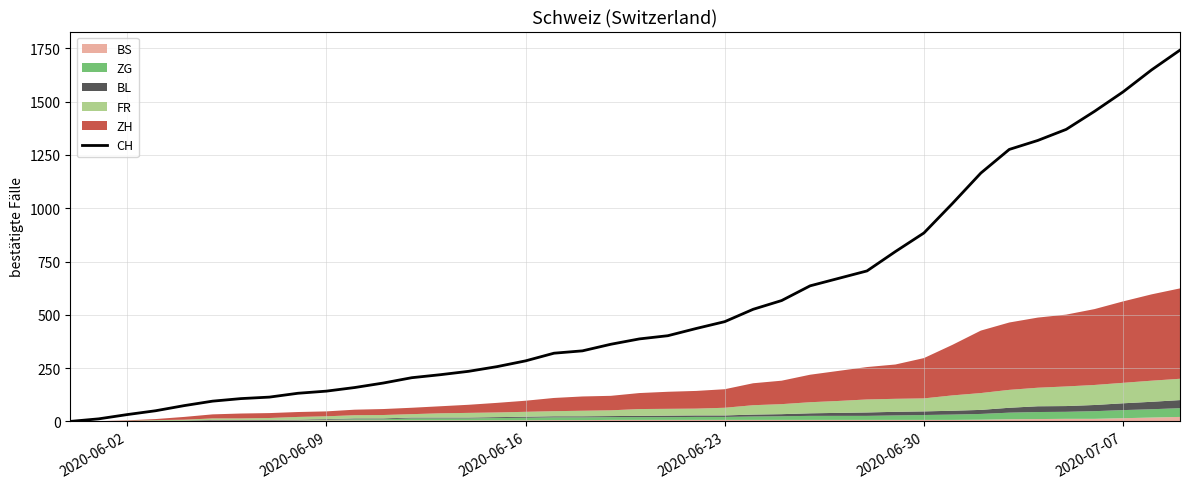

Is it true that the value at 17 is 147?

False